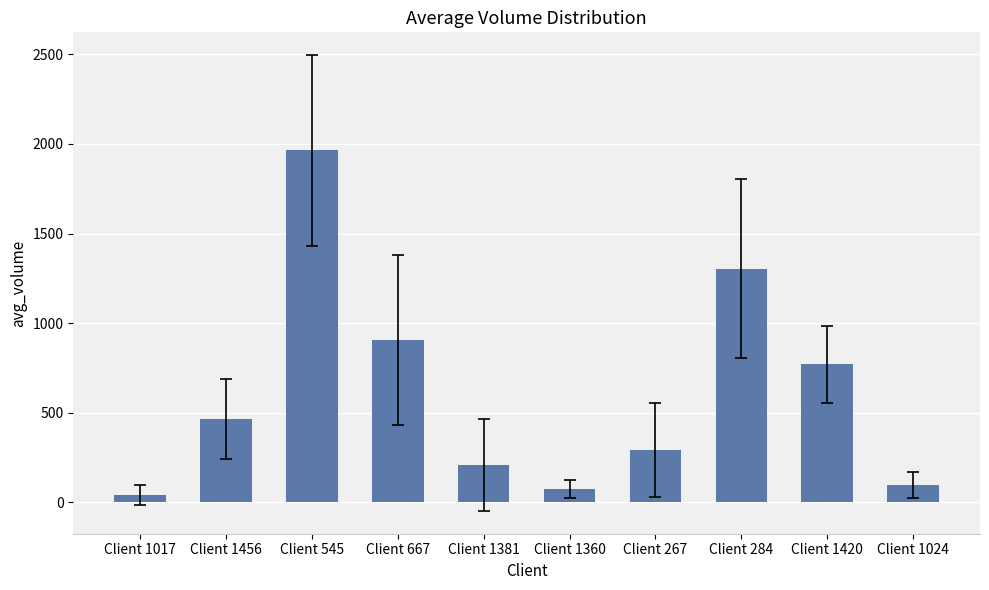

How many data points are above 466?

5